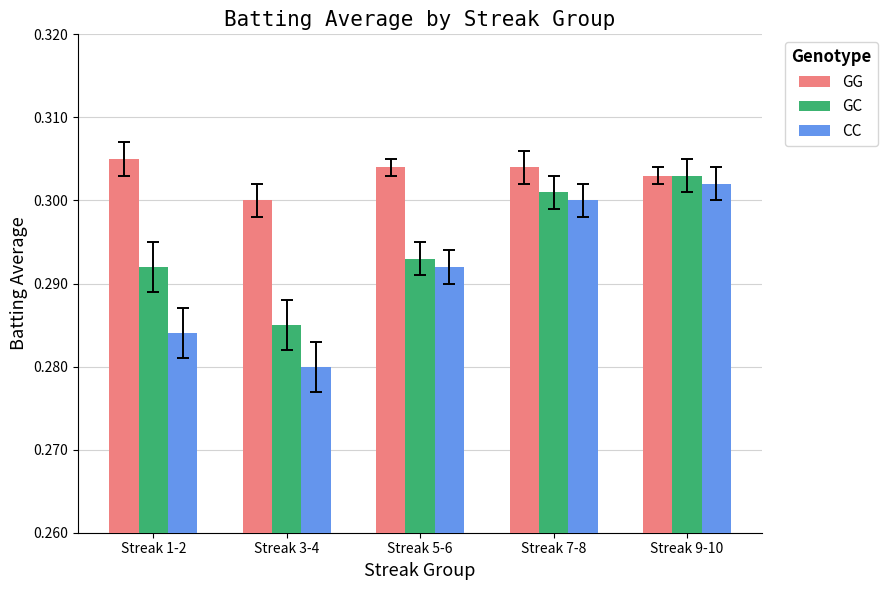

Are the bars horizontal?

No